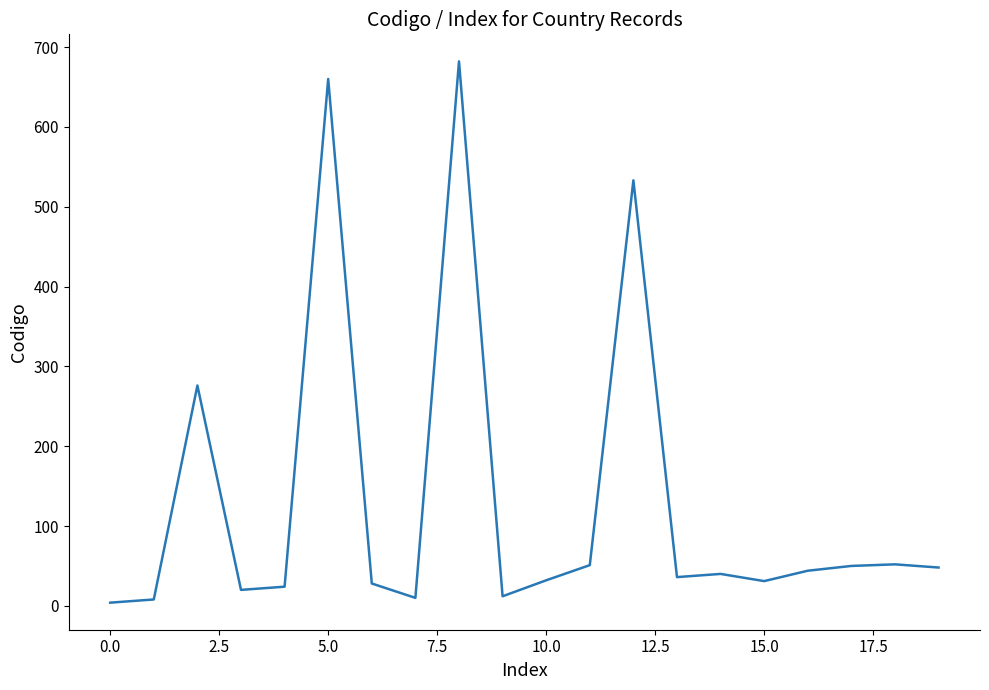

What is the difference between the maximum and minimum values?

678